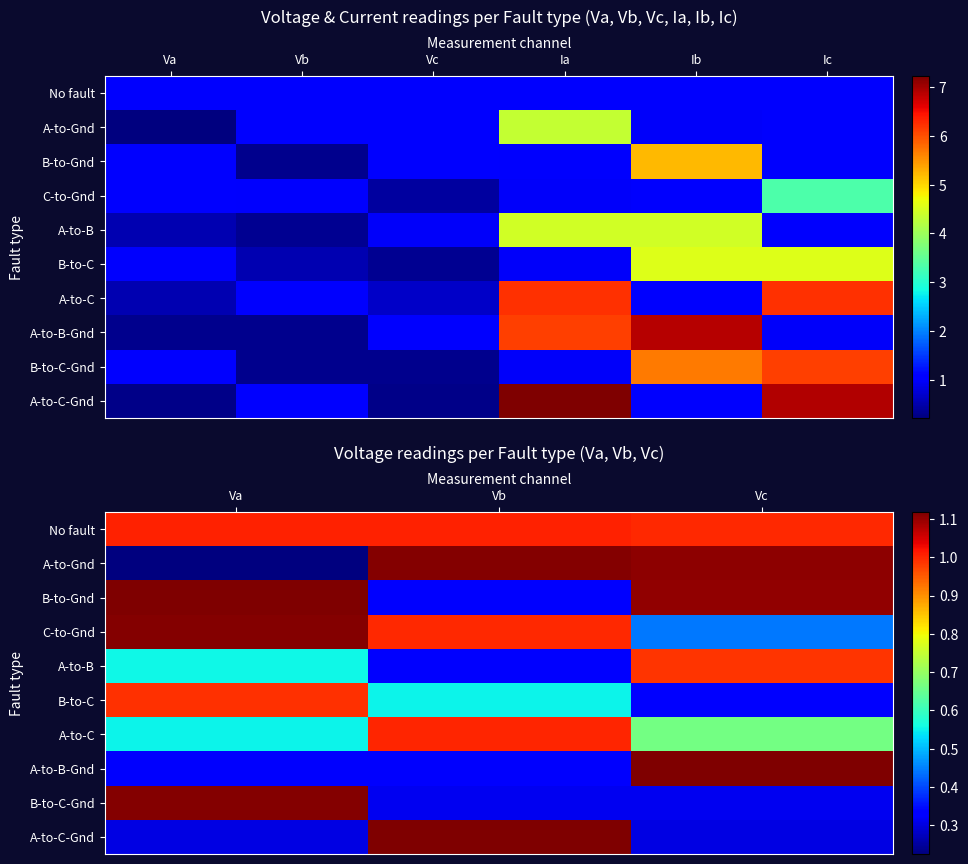

What is the difference between the B-to-Gnd values at Va and Vb?

0.8